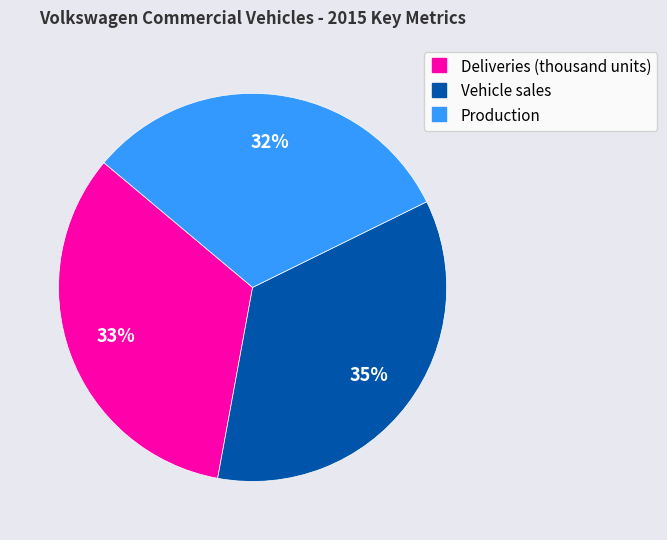

Is the sum of Production and Vehicle sales greater than half?

Yes